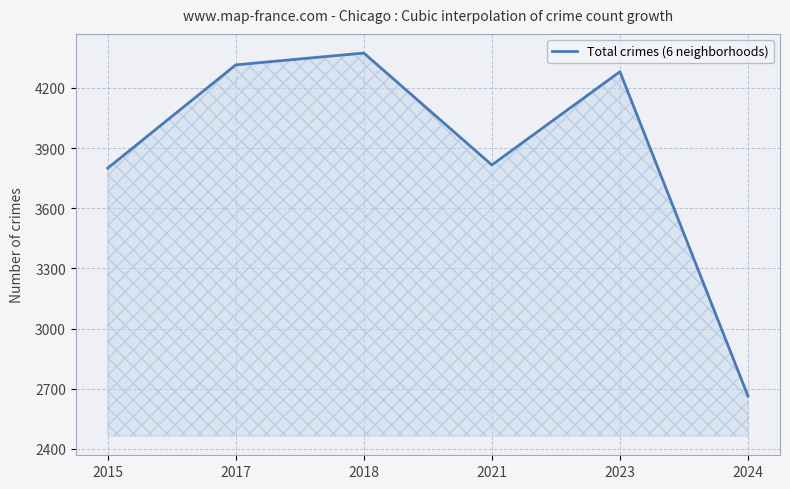

Where is the first local minimum?

2021